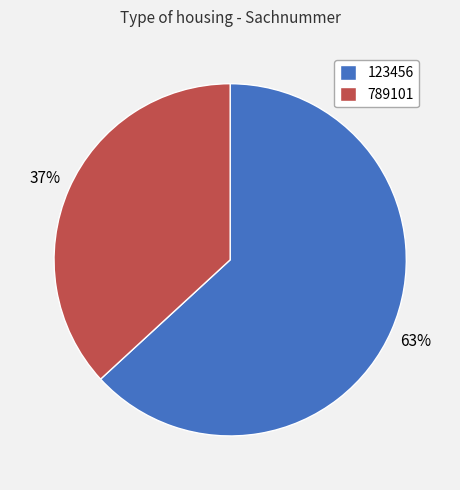

Which category has the biggest portion of the pie?

123456